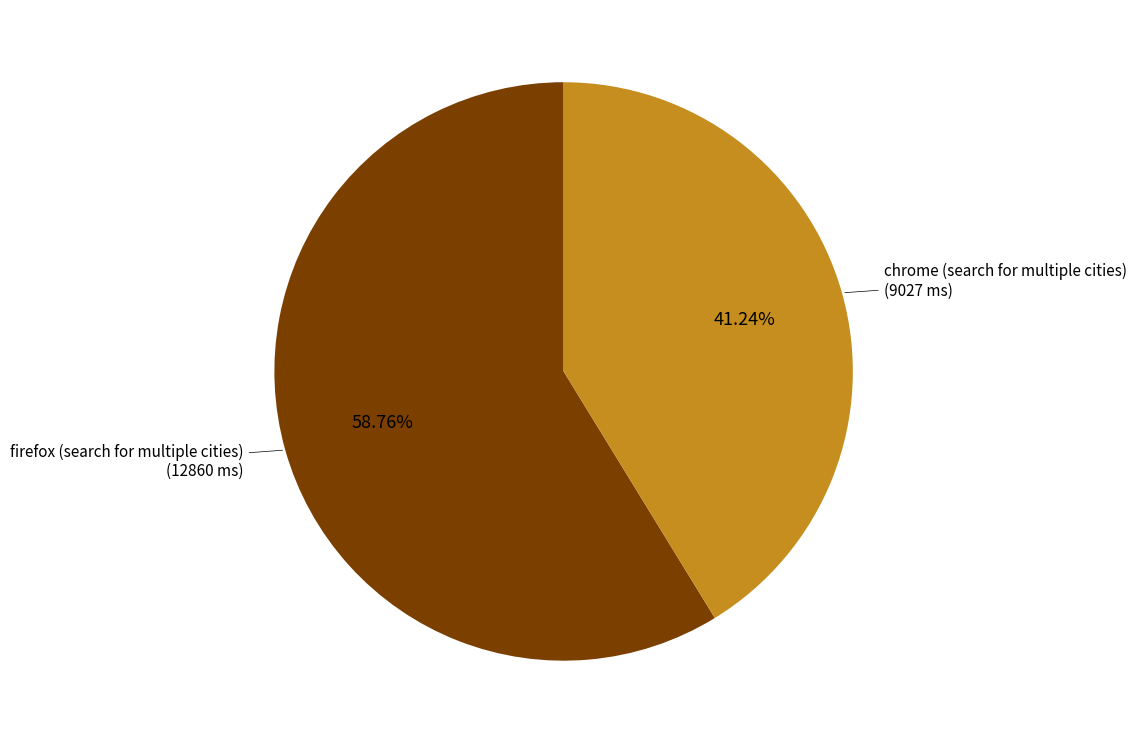

Is there any slice that represents more than half of the pie?

Yes